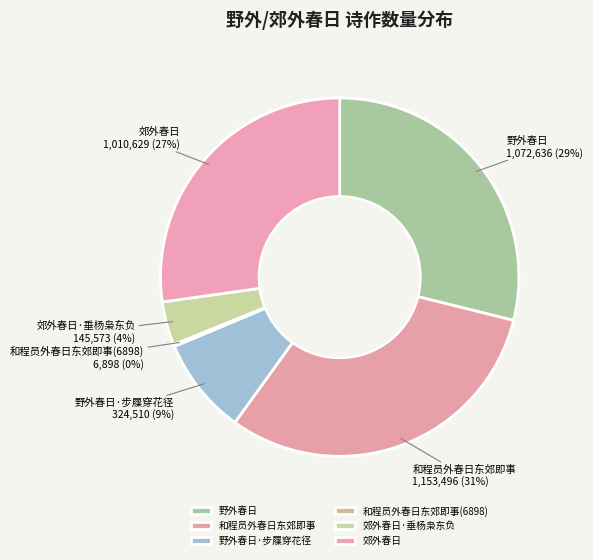

What is the ratio of the value at 野外春日·步屧穿花径 to the value at 郊外春日?

0.3